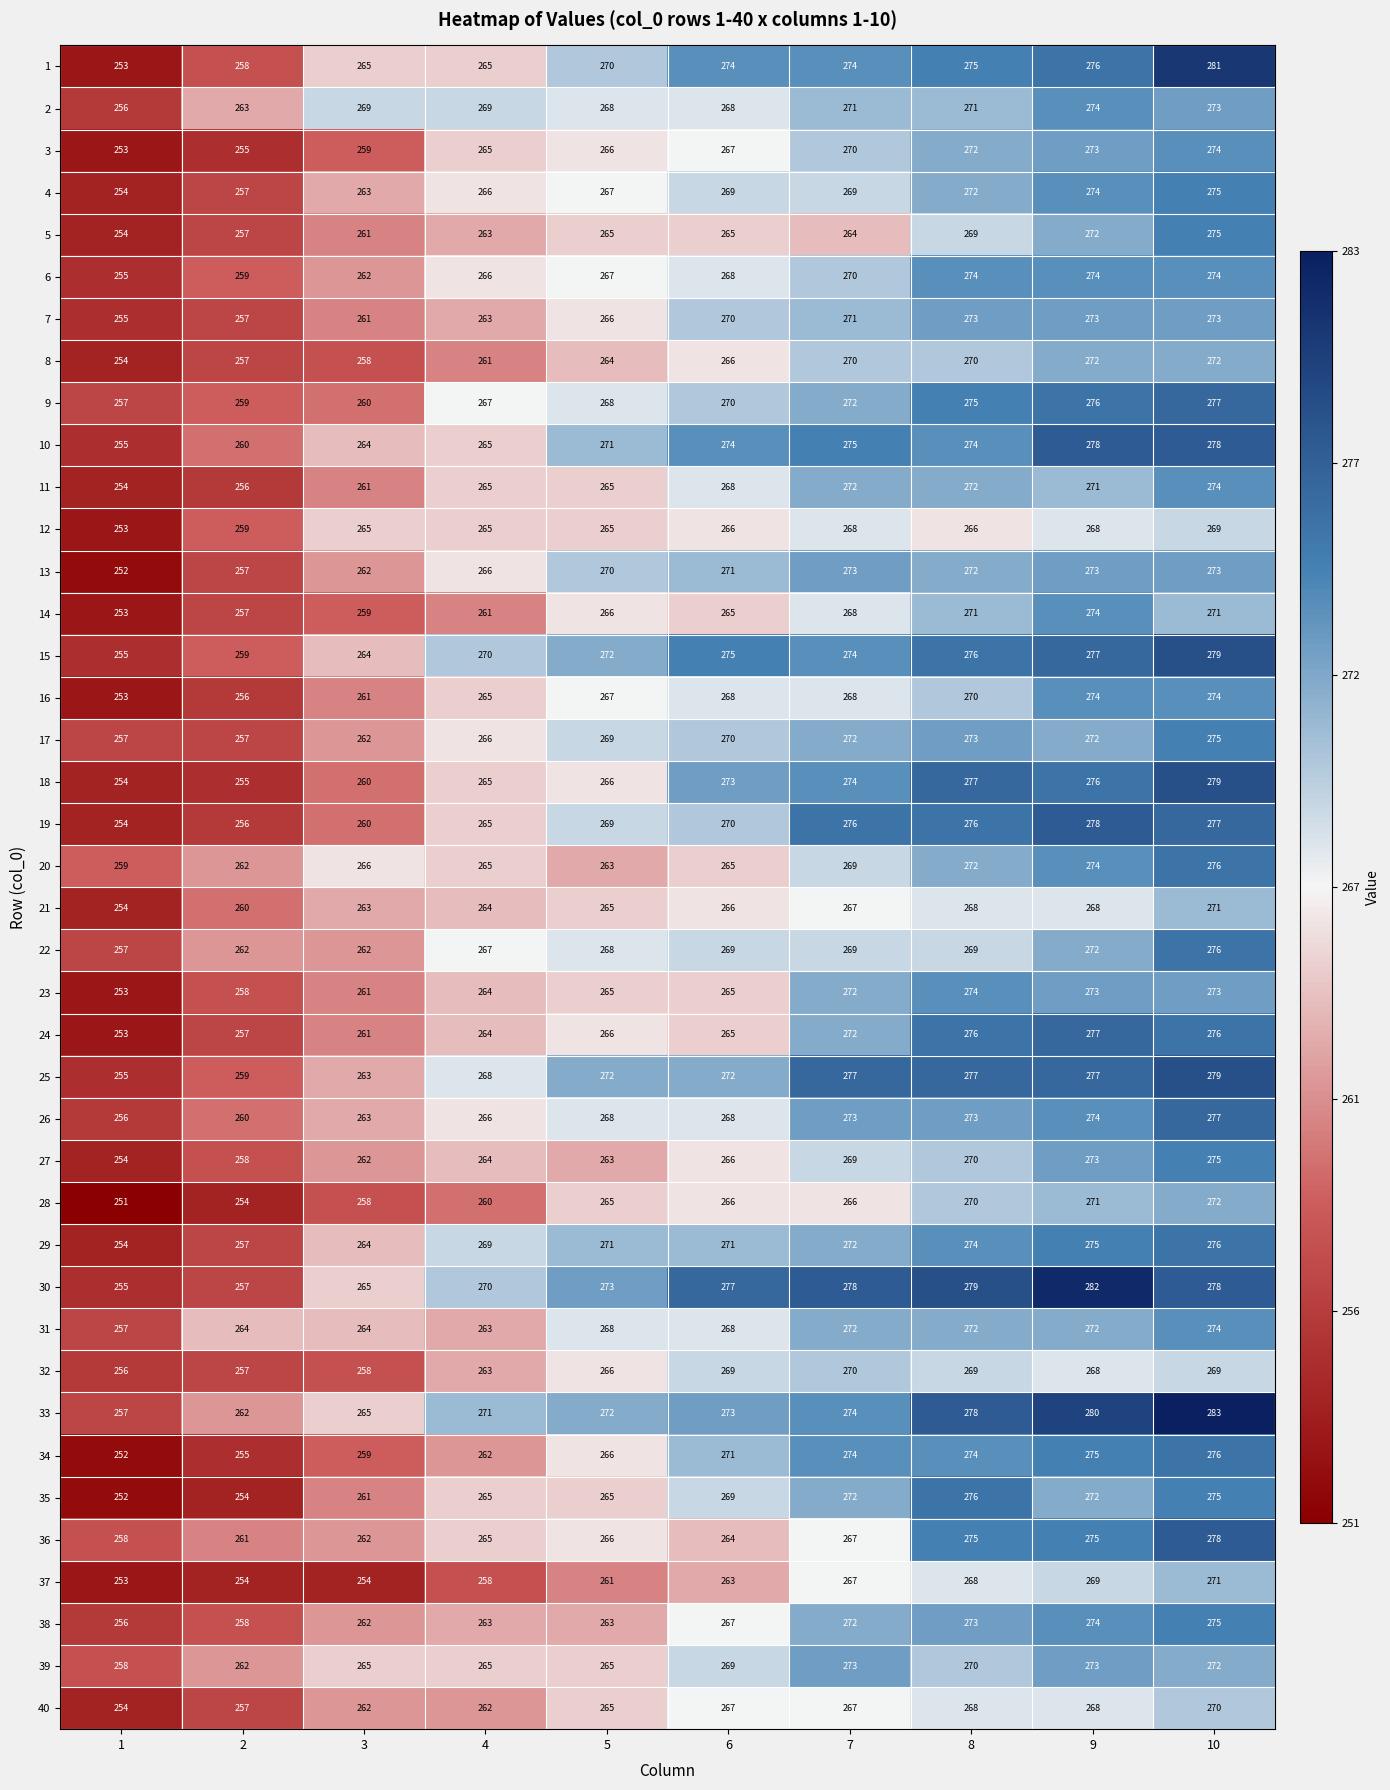

At how many categories does at least one series exceed 268?

8